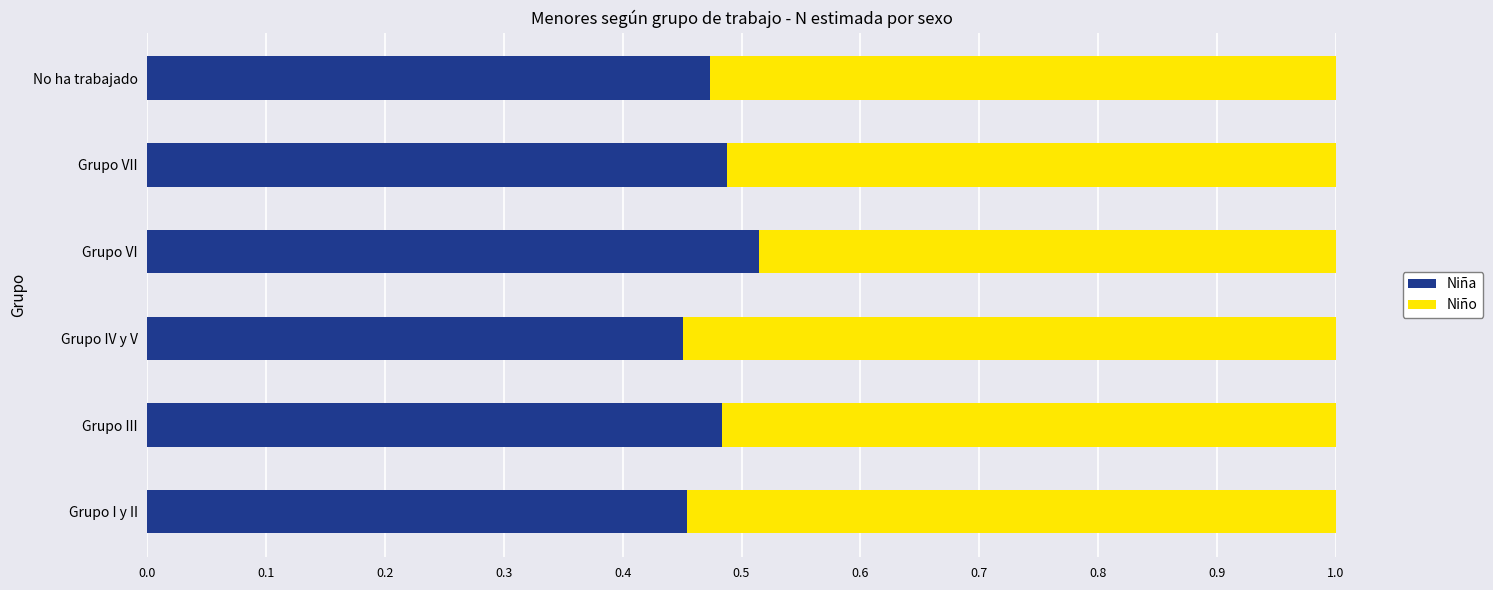

How many Niña values are between 0 and 1?

6